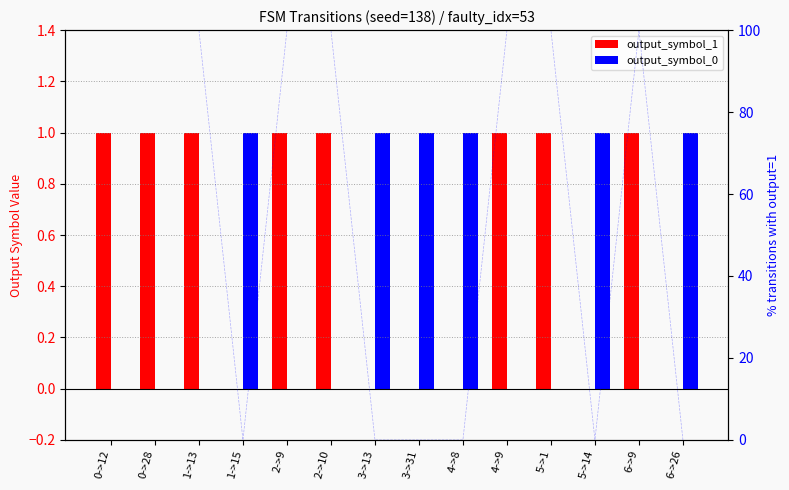

What is the spread (max minus min) of values at 3->31?

1